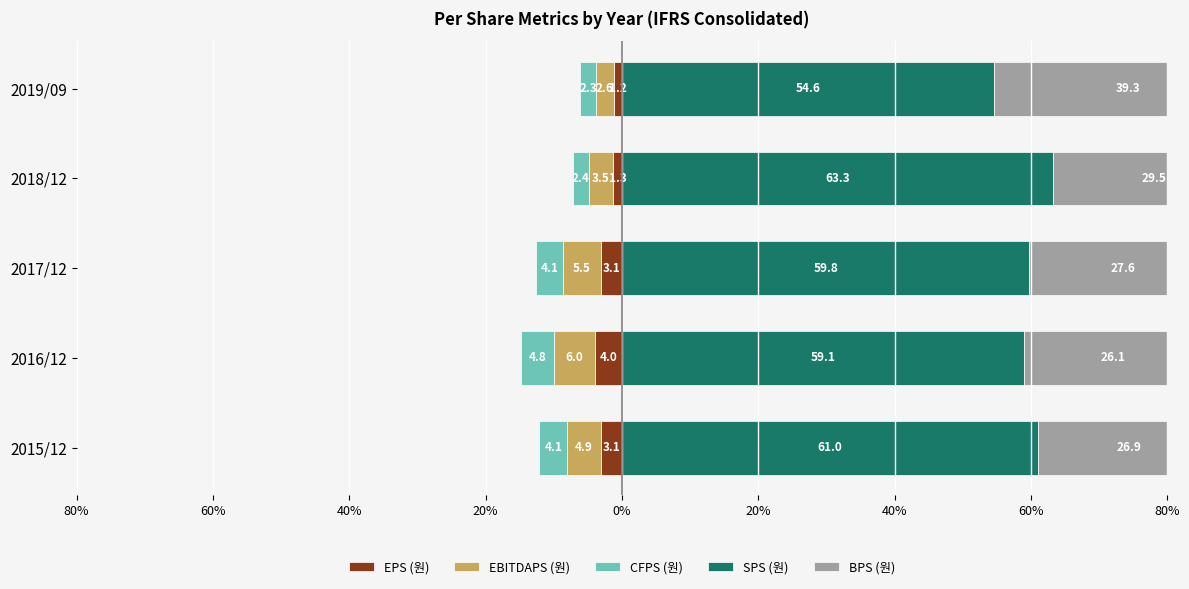

How many bars are there in each group?

5